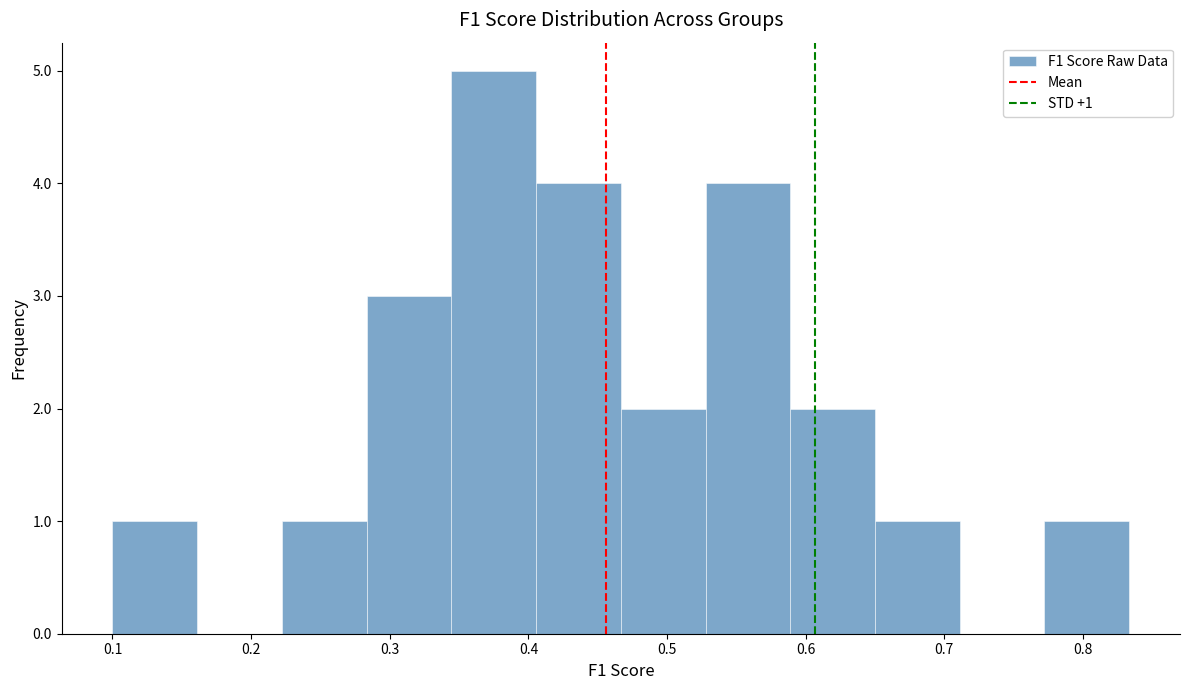

Which range on the x-axis has the tallest bar?

0.34 to 0.41